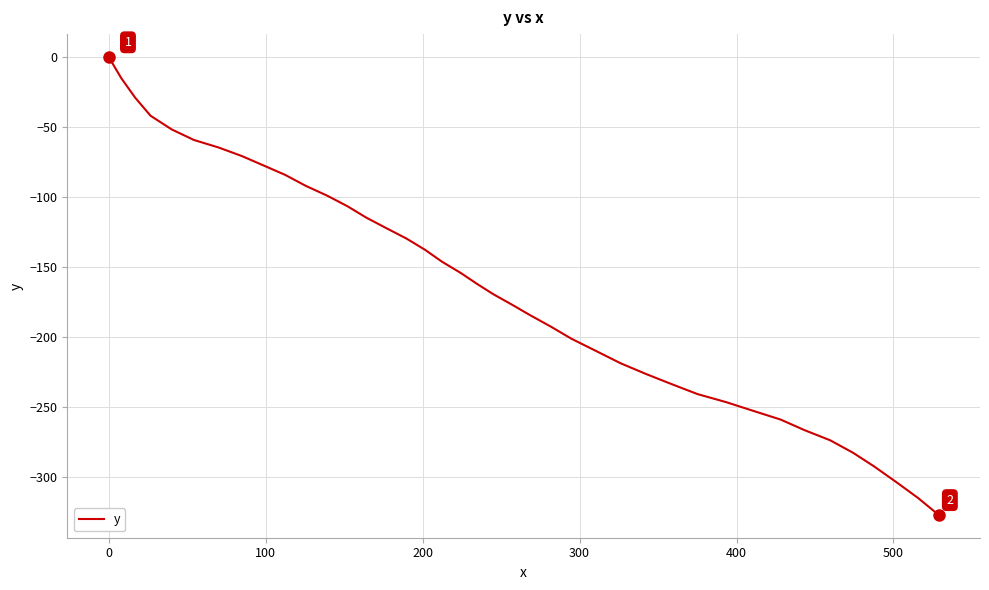

How many values are below -162?

20